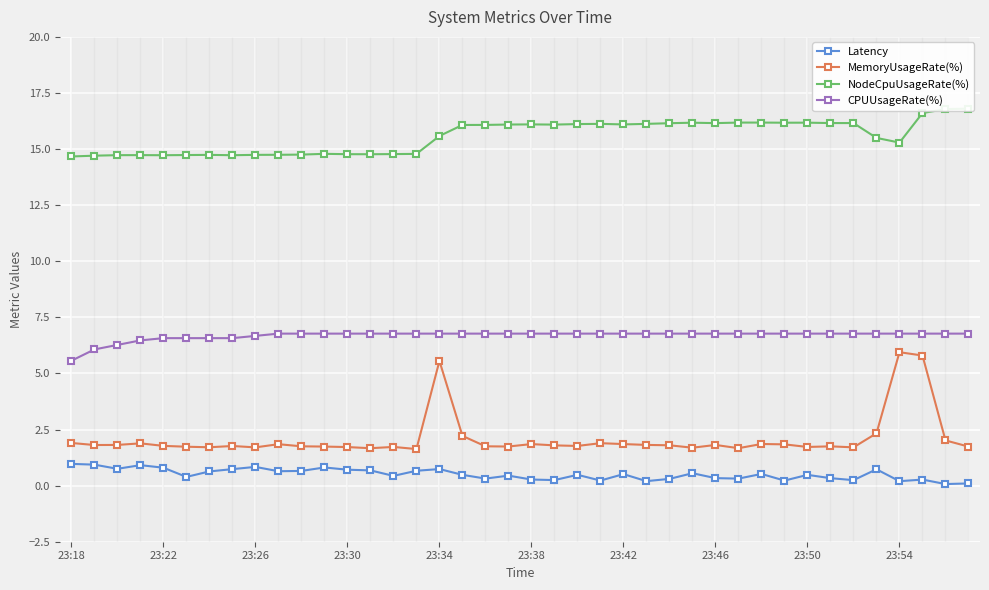

True or false: Latency has a value of 1.5 at 23:50.

False